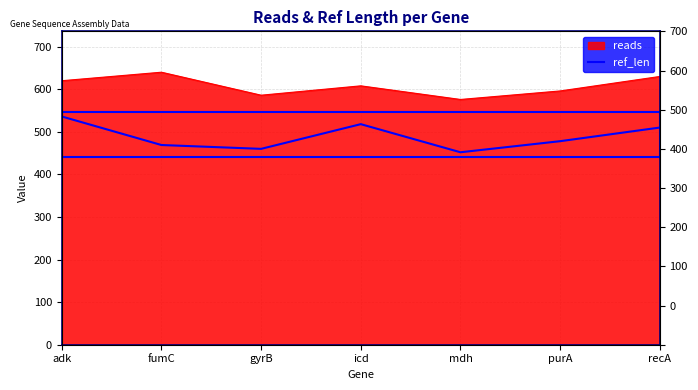

What is the label of the 6th point from the left?

purA